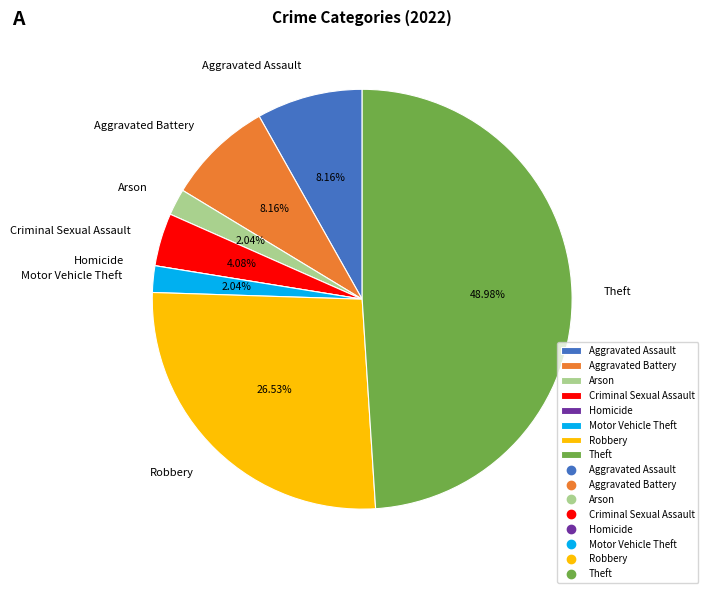

What is the largest slice in the pie chart?

Theft